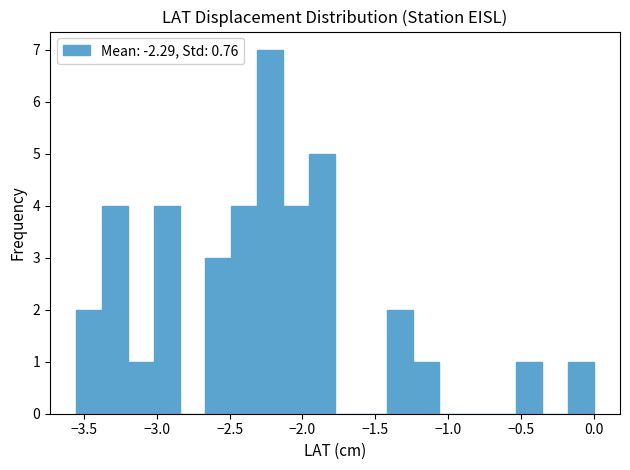

Around what value on the x-axis is the tallest bar? Give the approximate position of its centre, as read against the axis.

-2.20